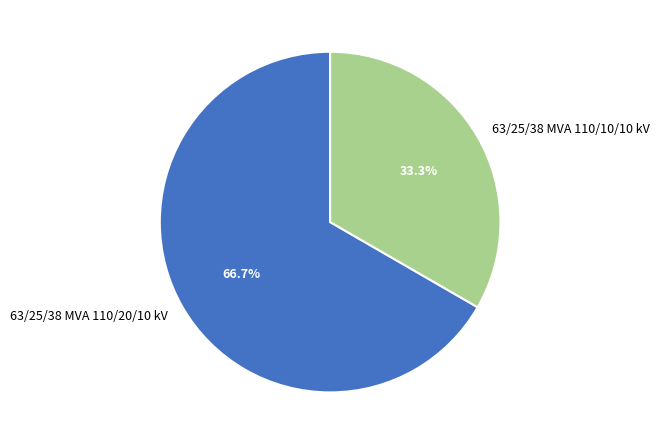

How many segments does this pie chart have?

2